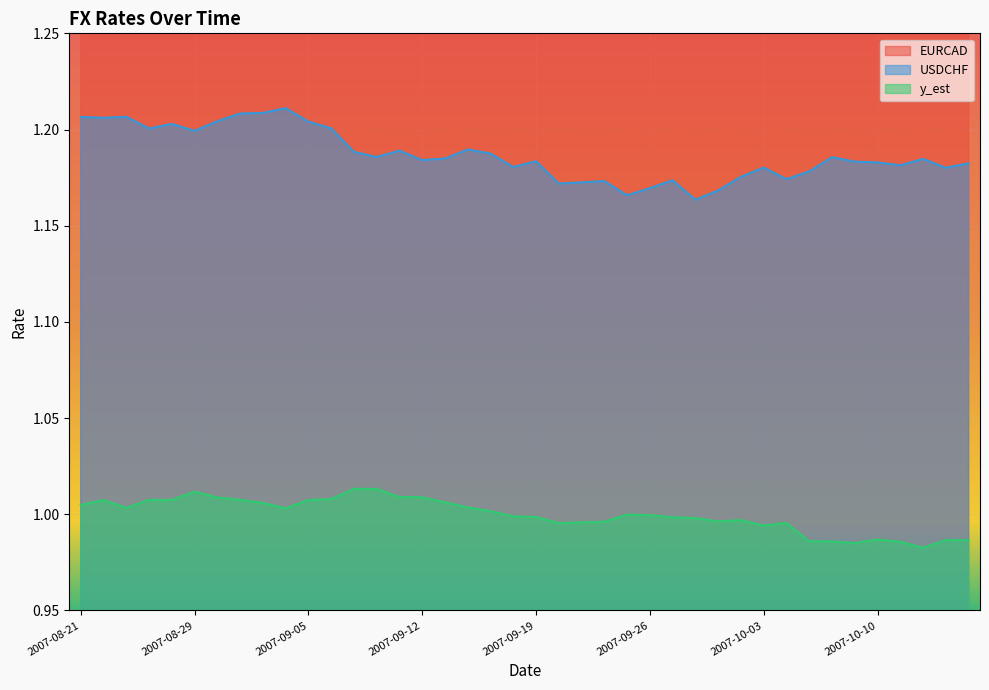

Reading left to right, list all the values displayed in this chart.

EURCAD: 1.4	1.4	1.4	1.4	1.4	1.4	1.4	1.4	1.4	1.4	1.4	1.4	1.5	1.5	1.4	1.4	1.4	1.4	1.4	1.4	1.4	1.4	1.4	1.4	1.4	1.4	1.4	1.4	1.4	1.4	1.4	1.4	1.4	1.4	1.4	1.4	1.4	1.4	1.4	1.4
USDCHF: 1.2	1.2	1.2	1.2	1.2	1.2	1.2	1.2	1.2	1.2	1.2	1.2	1.2	1.2	1.2	1.2	1.2	1.2	1.2	1.2	1.2	1.2	1.2	1.2	1.2	1.2	1.2	1.2	1.2	1.2	1.2	1.2	1.2	1.2	1.2	1.2	1.2	1.2	1.2	1.2
y_est: 1.0	1.0	1.0	1.0	1.0	1.0	1.0	1.0	1.0	1.0	1.0	1.0	1.0	1.0	1.0	1.0	1.0	1.0	1.0	1.0	1.0	1.0	1.0	1.0	1.0	1.0	1.0	1.0	1.0	1.0	1.0	1.0	1.0	1.0	1.0	1.0	1.0	1.0	1.0	1.0